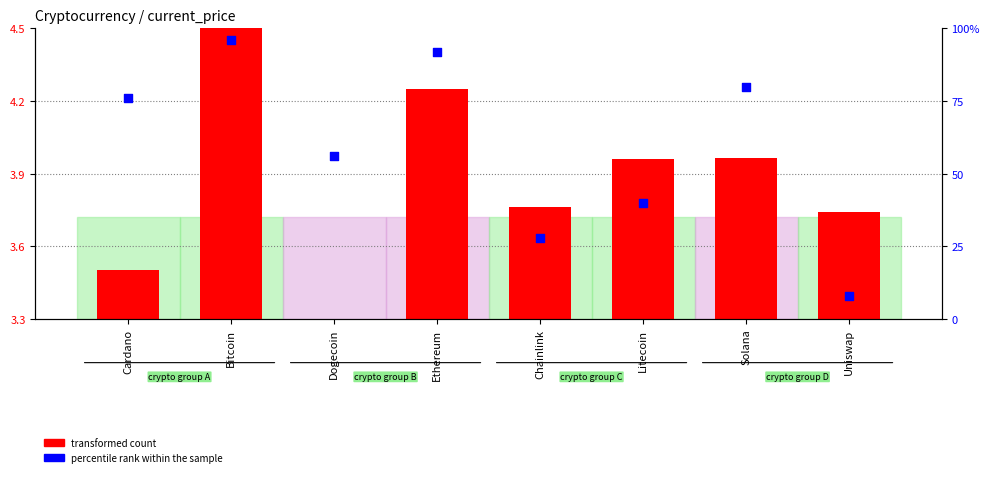

Which series contains the highest Y value?

percentile rank within the sample